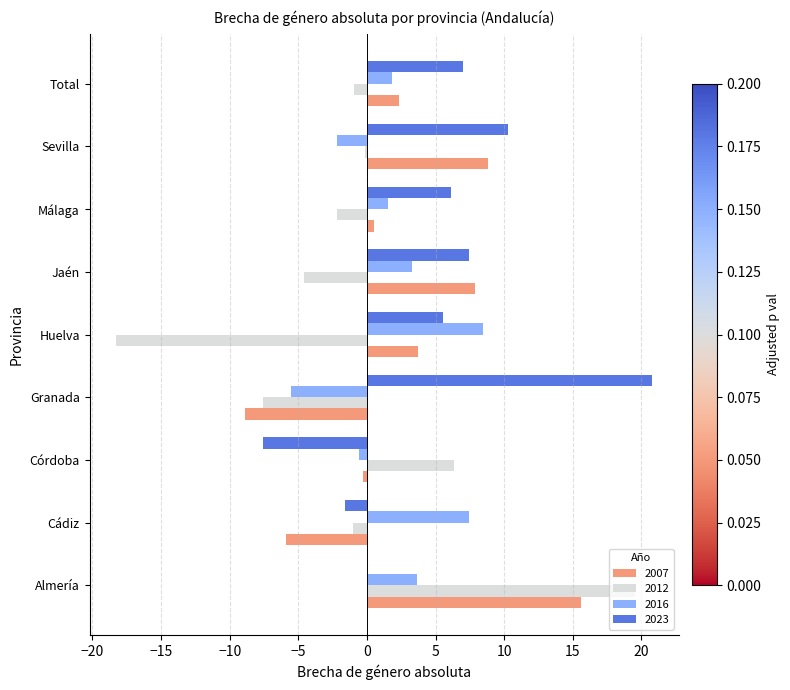

What are all the series names shown in the legend?

2007, 2012, 2016, 2023